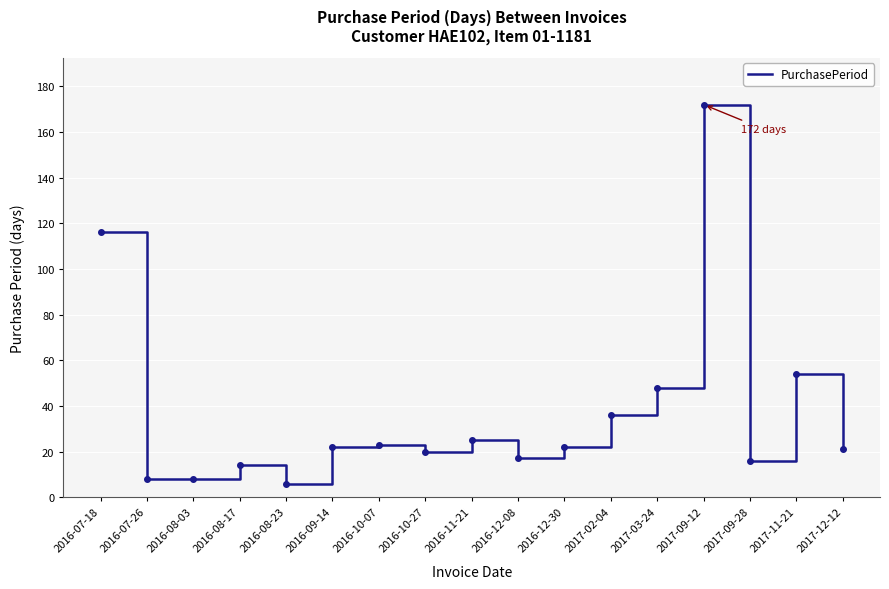

Approximately how many times larger is the value at 2016-07-26 compared to 2016-08-23?

1.3